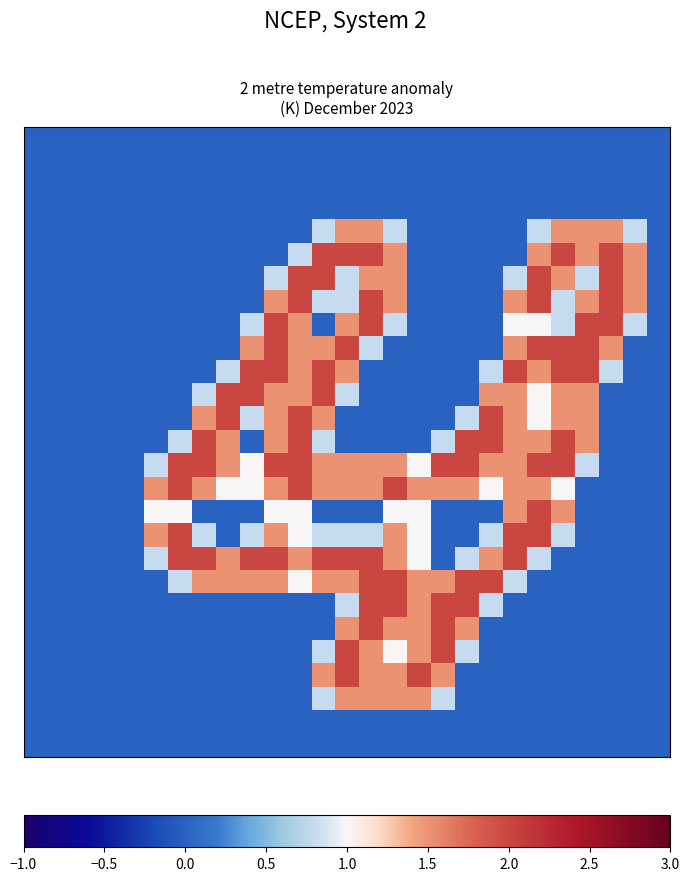

How many categories are shown in the chart?

27